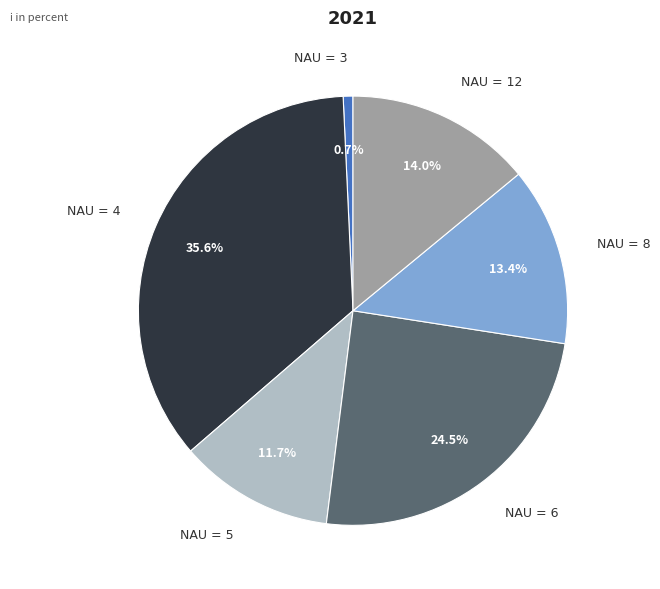

How many segments does this pie chart have?

6